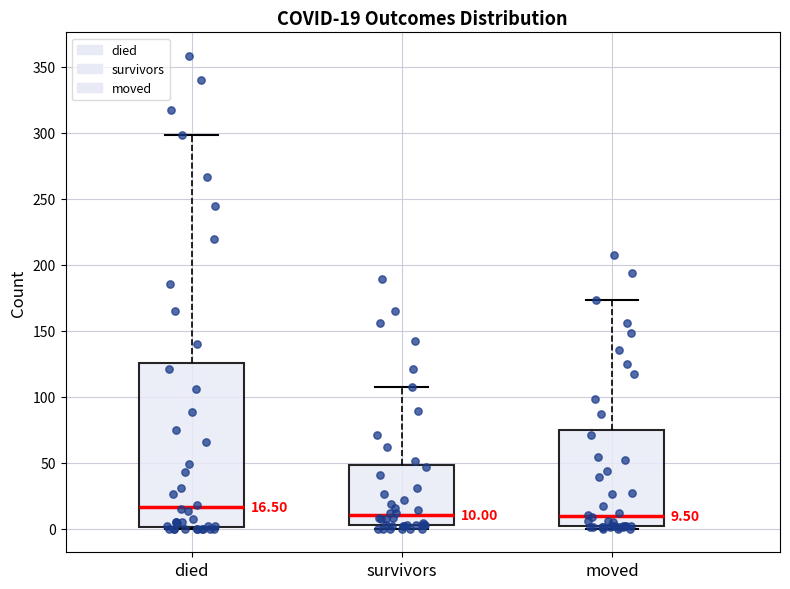

Which box's median line is the highest?

died